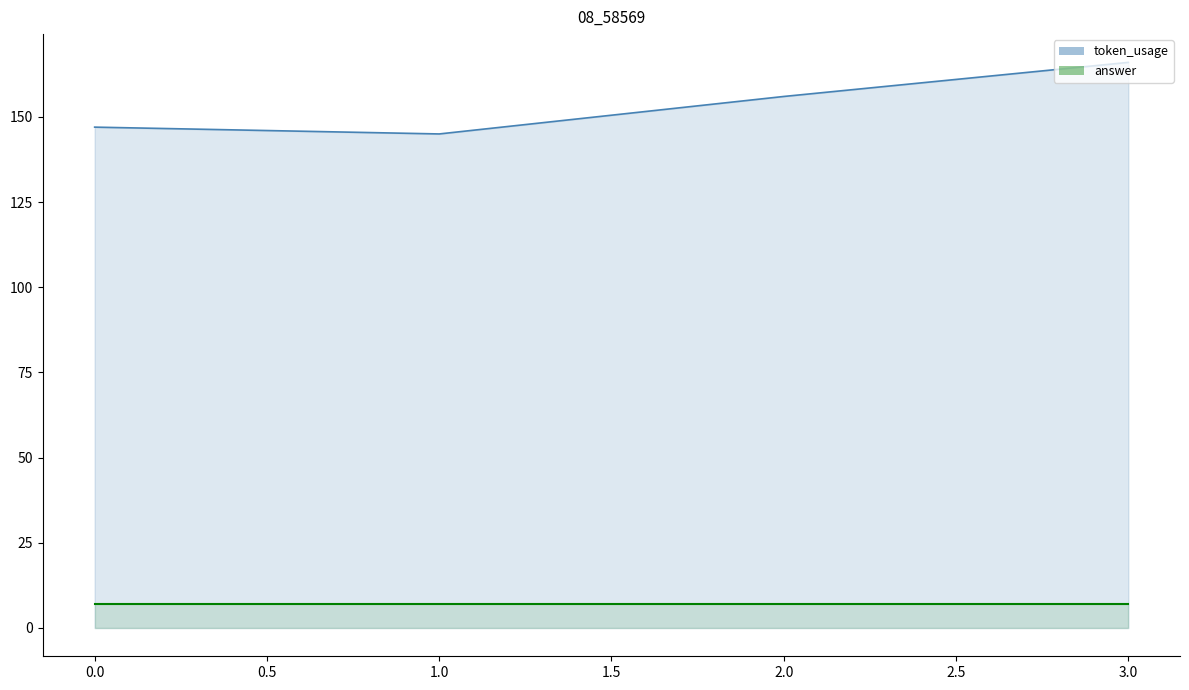

At which category does the chart reach its peak across all series?

3